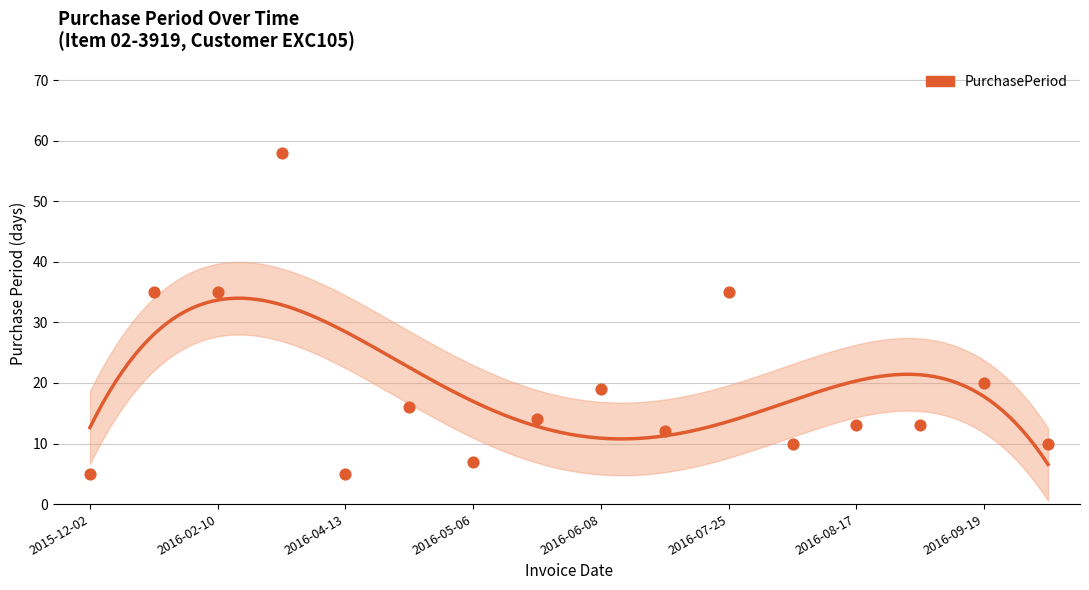

What is the range of Y values (max minus min)?

53